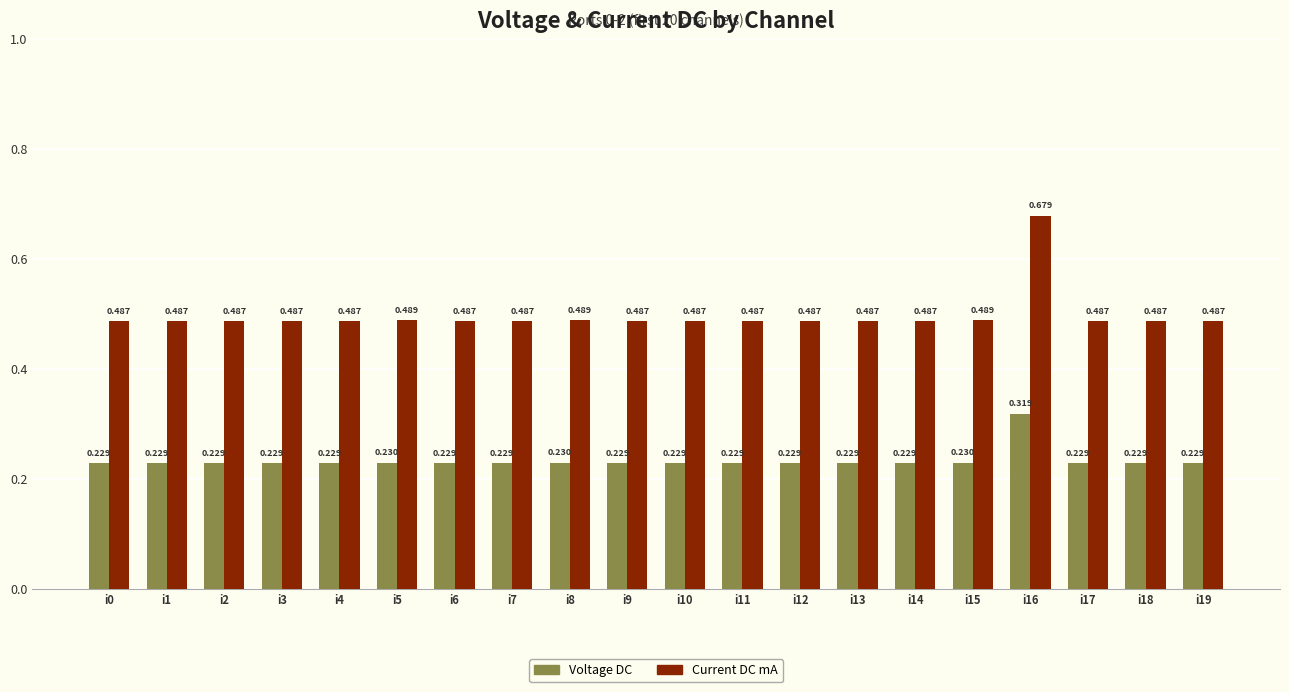

Which series has the widest spread of values?

Current DC mA